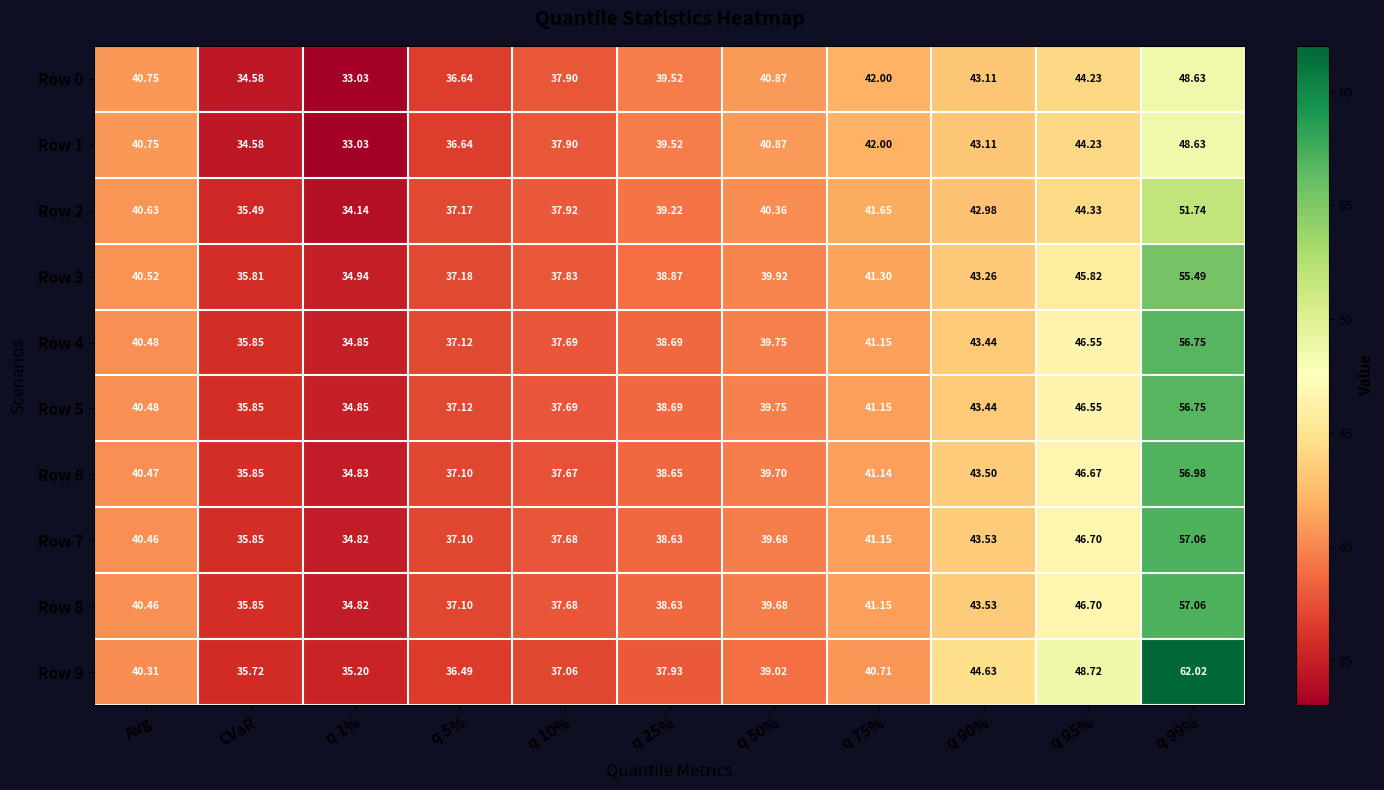

At which category is the sum across all series the highest?

q 99%